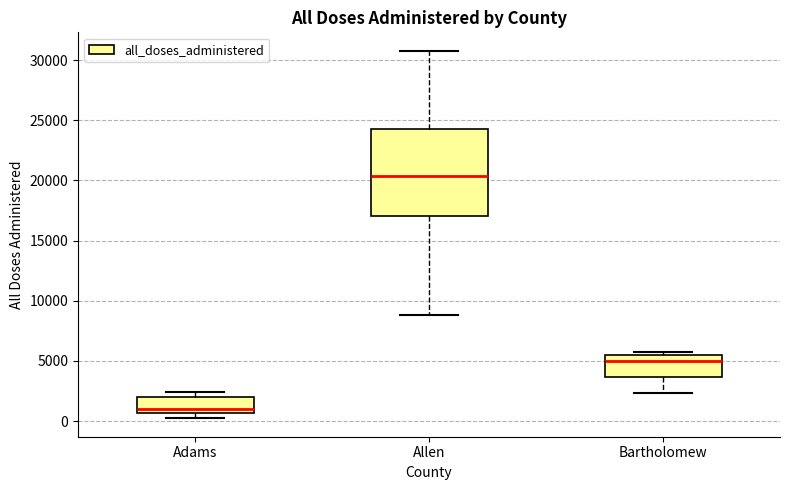

Which box has the highest median line?

Allen